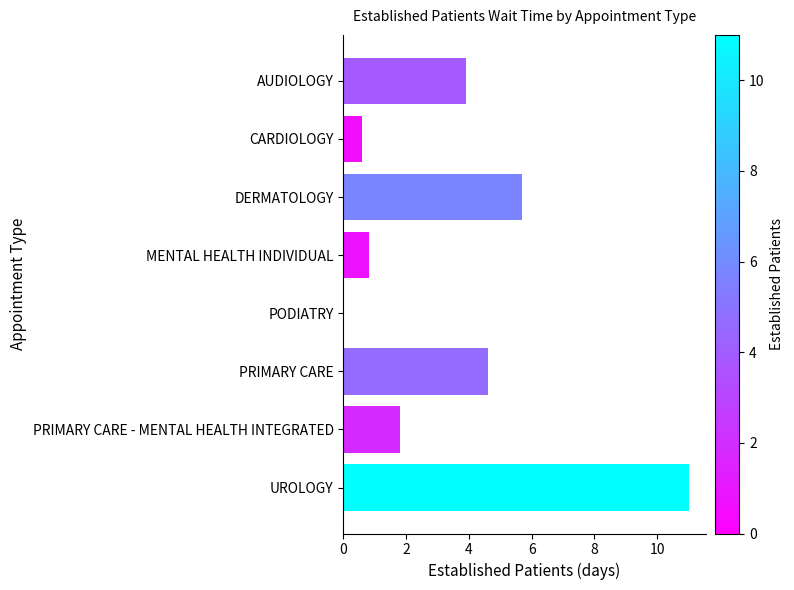

Reading top to bottom, list all the values displayed in this chart.

AUDIOLOGY=3.9	CARDIOLOGY=0.6	DERMATOLOGY=5.7	MENTAL HEALTH INDIVIDUAL=0.8	PODIATRY=0.0	PRIMARY CARE=4.6	PRIMARY CARE - MENTAL HEALTH INTEGRATED=1.8	UROLOGY=11.0